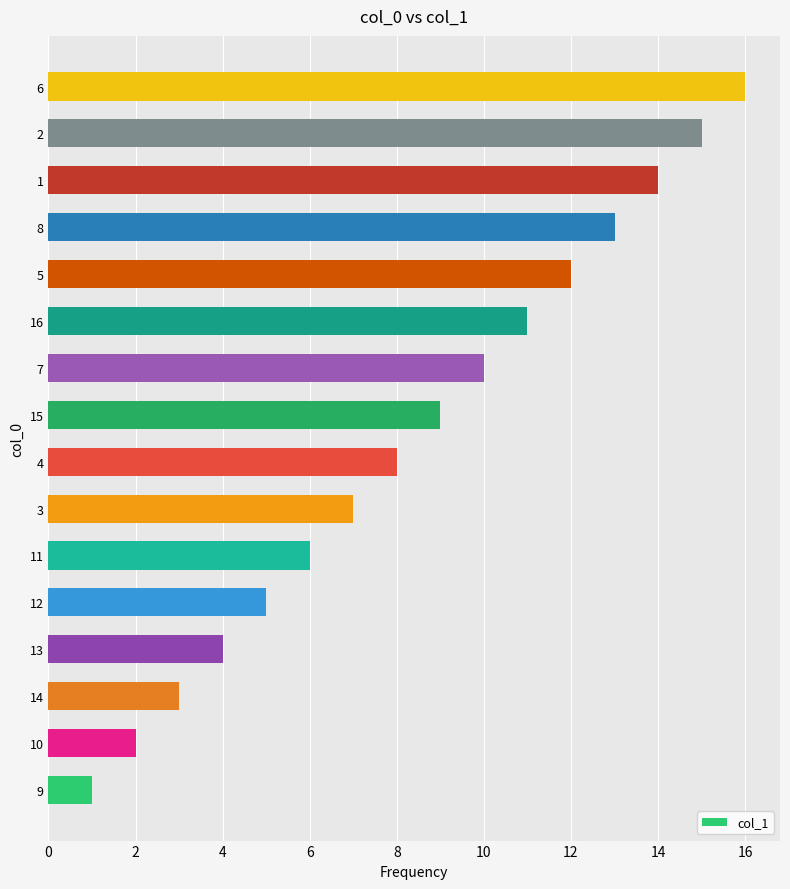

Does the chart contain stacked bars?

No